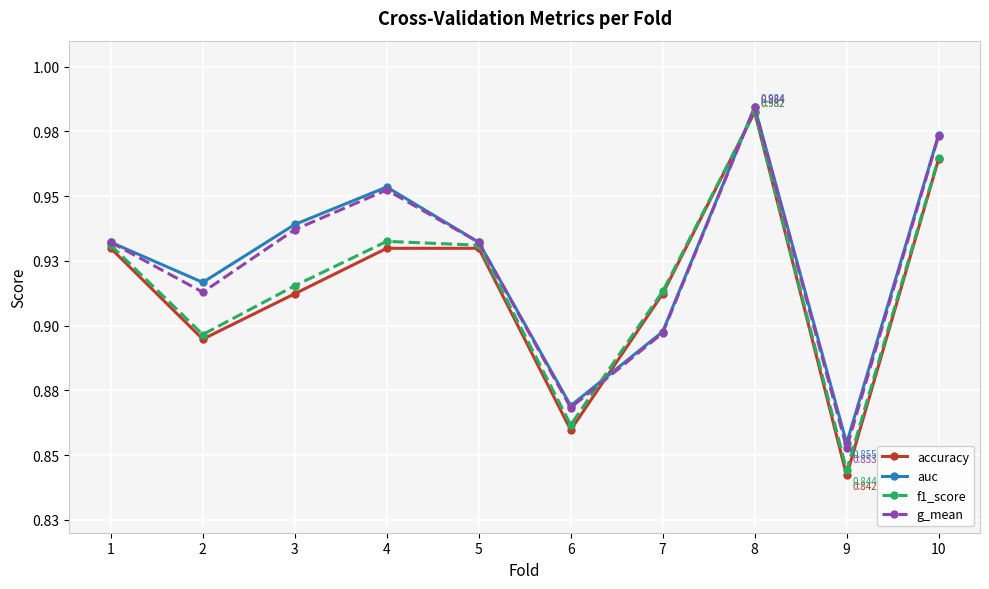

True or false: auc has a value of 0.9 at 2.

True